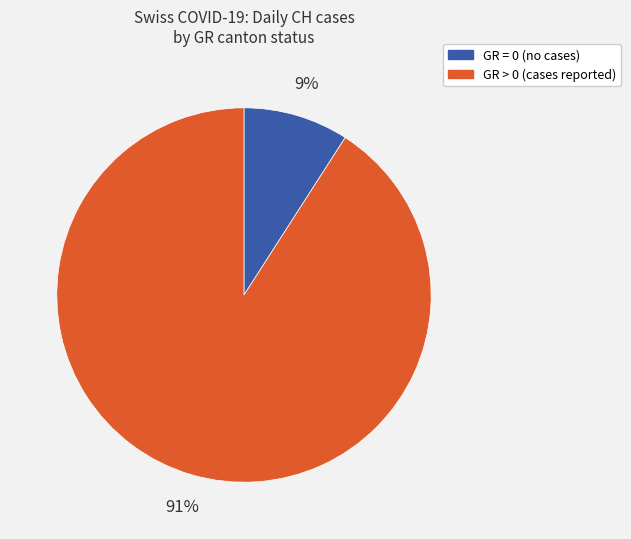

How many slices are in this pie chart?

2